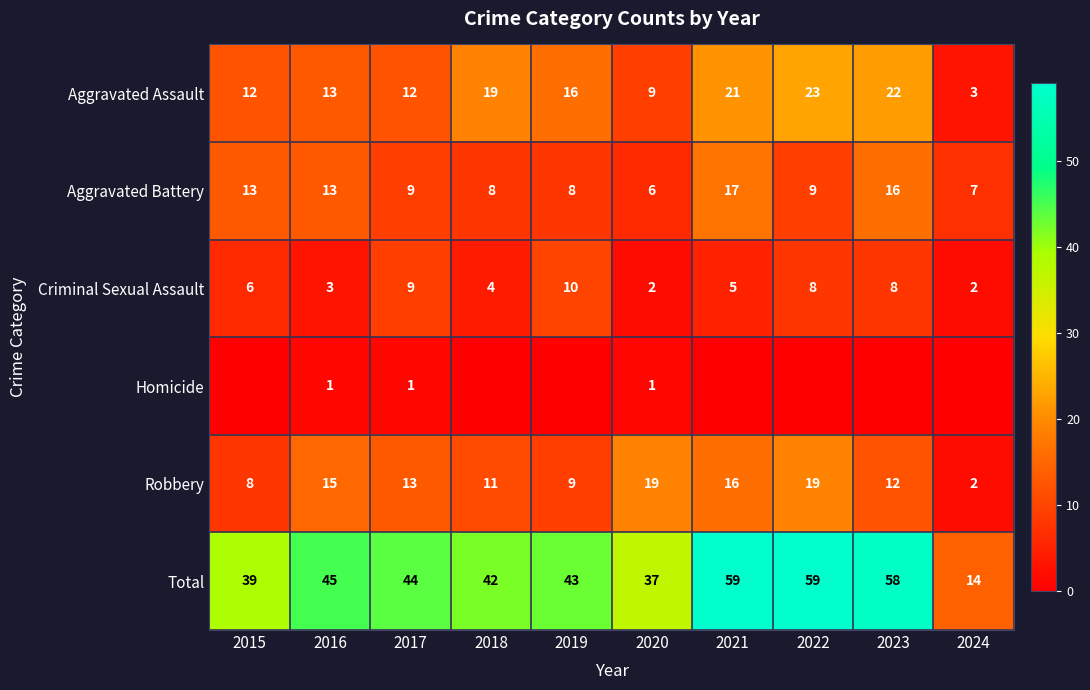

What is the difference between the maximum and minimum values in the Total series?

45